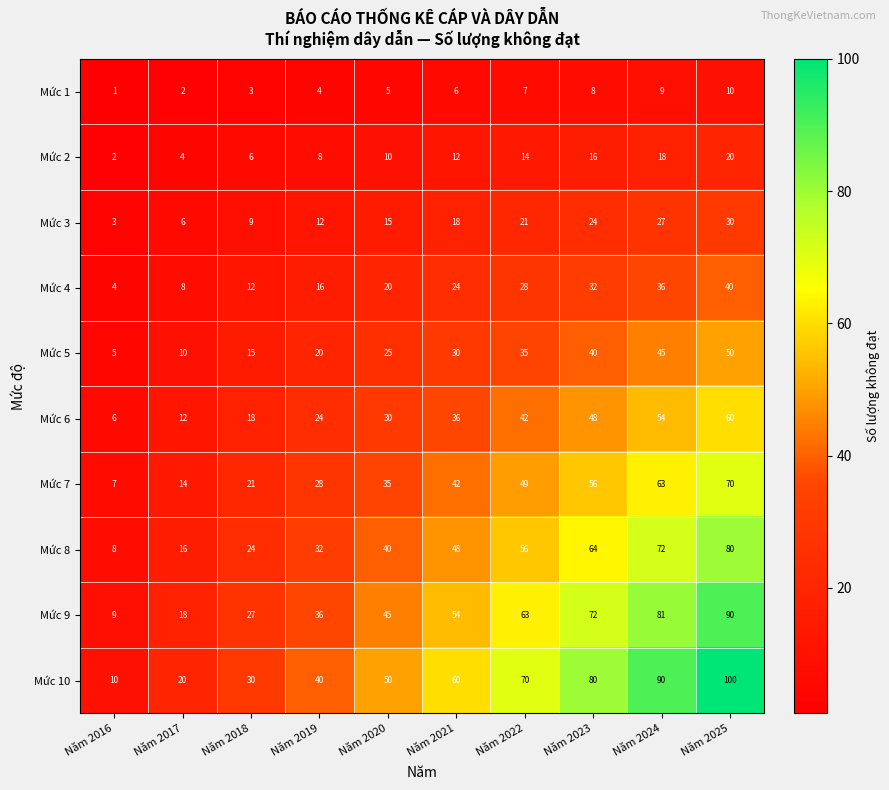

What is the difference between the maximum and minimum values in the Mức 10 series?

90